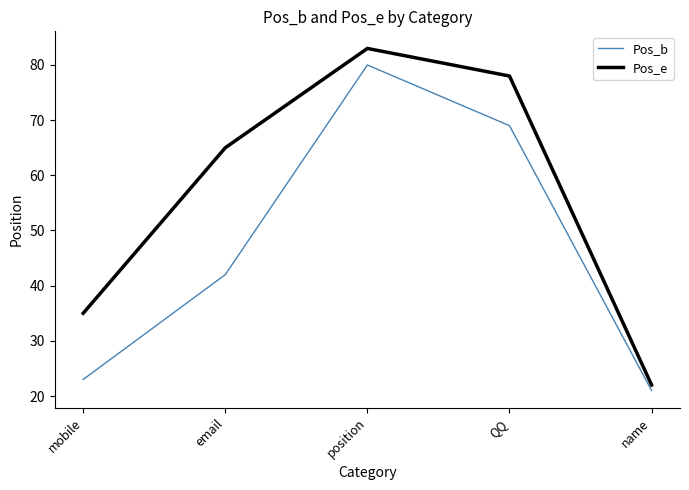

At mobile, list the series in order from largest to smallest.

Pos_e, Pos_b